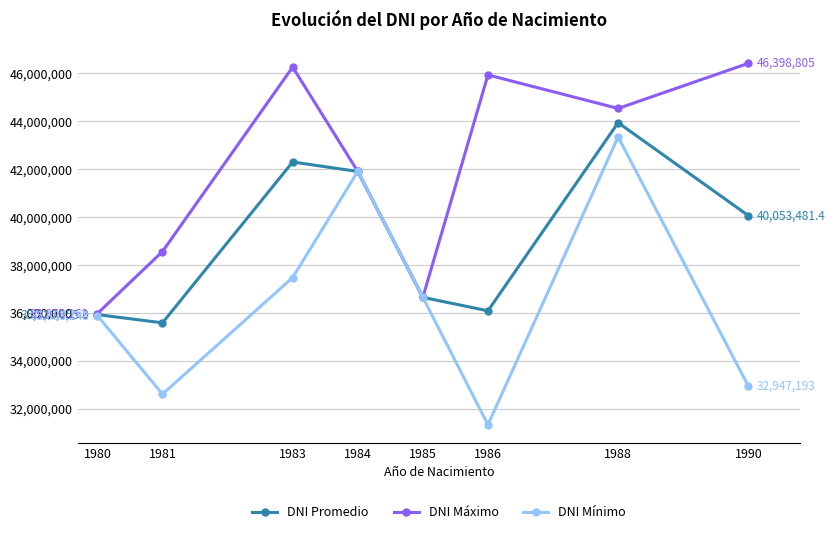

The value of DNI Promedio at 1990 is 40053481.4. True or false?

True